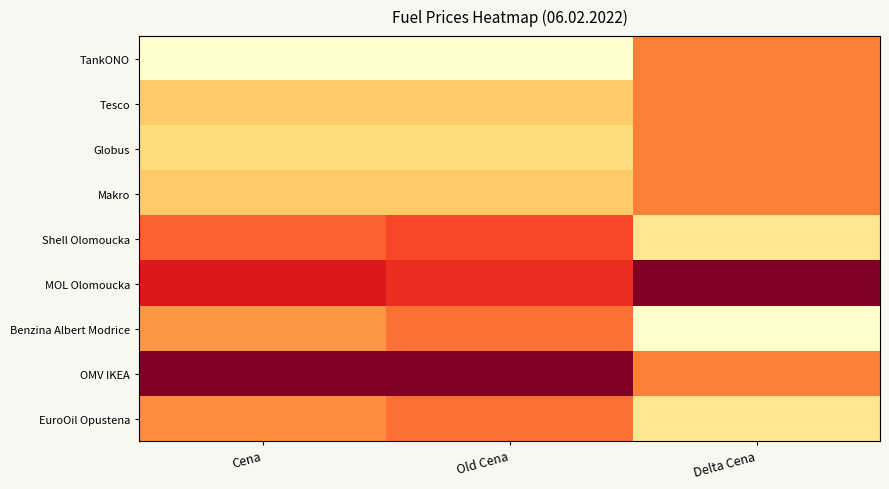

Rank the series at Cena from highest to lowest value.

OMV IKEA, MOL Olomoucka, Shell Olomoucka, EuroOil Opustena, Benzina Albert Modrice, Tesco, Makro, Globus, TankONO